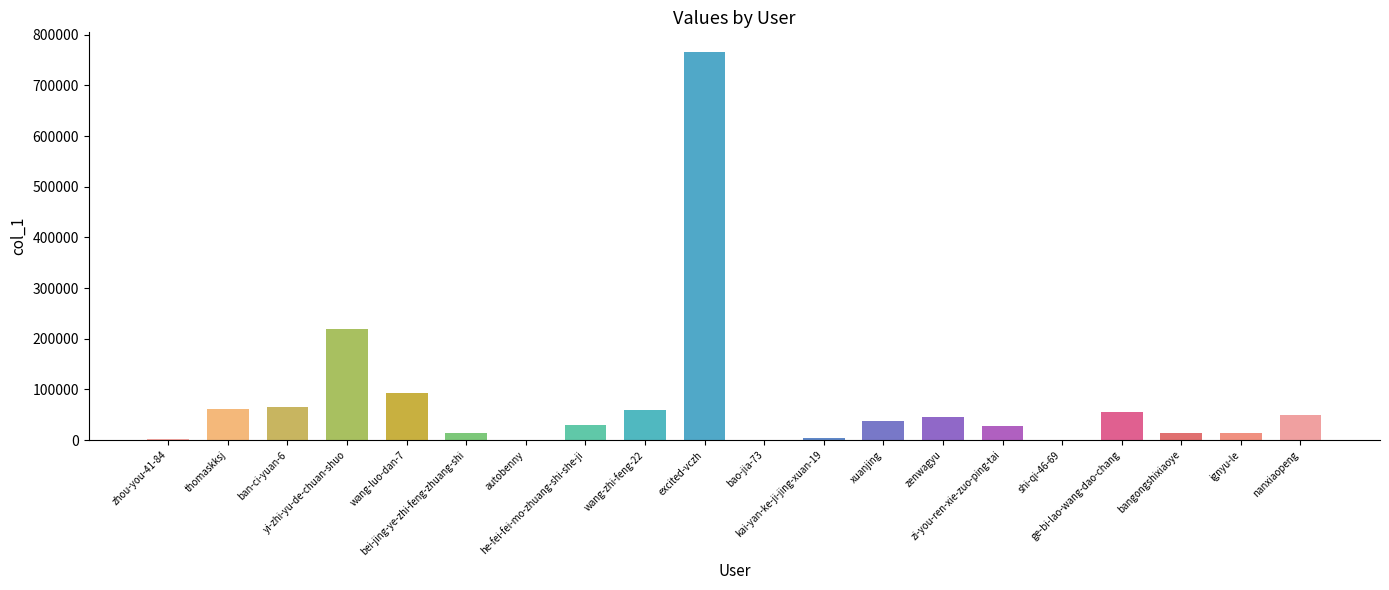

What is the greatest value displayed?

766573